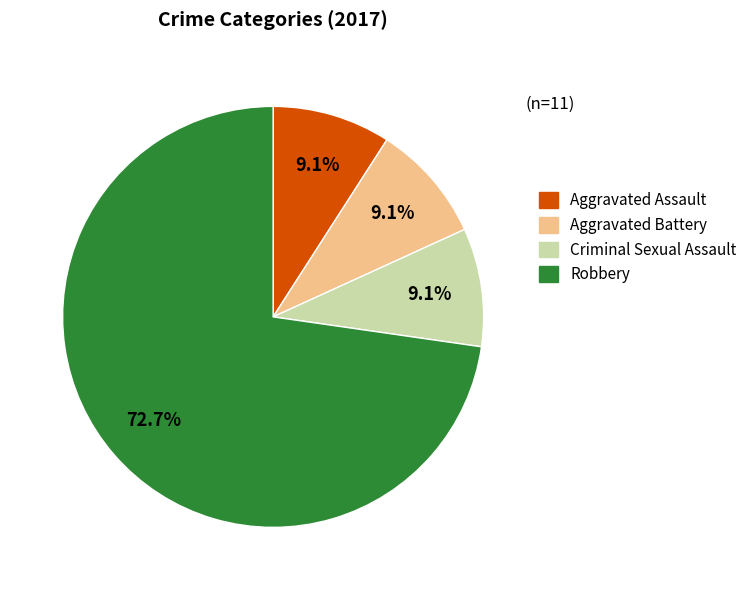

Approximately how many times larger is the value at Aggravated Battery compared to Criminal Sexual Assault?

1.0